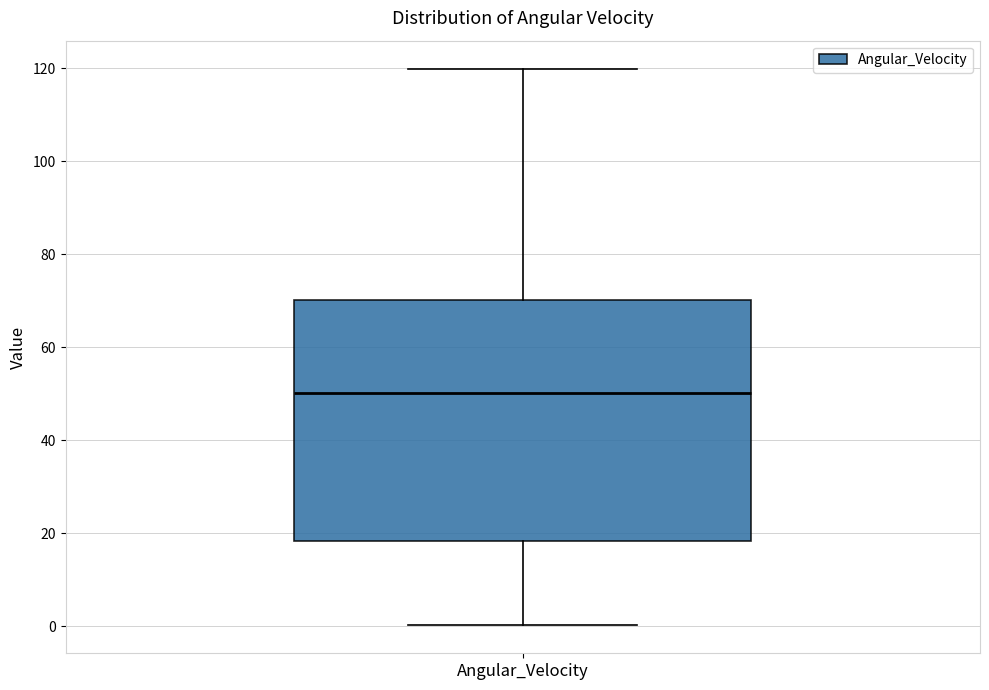

Transcribe this box plot: give where the median line is, the range the box spans, and where the two whiskers end, as read against the y-axis. The values are not printed on the chart, so give them approximately, as read against the axis.

median 50, box 18 to 70, whiskers 0 to 120